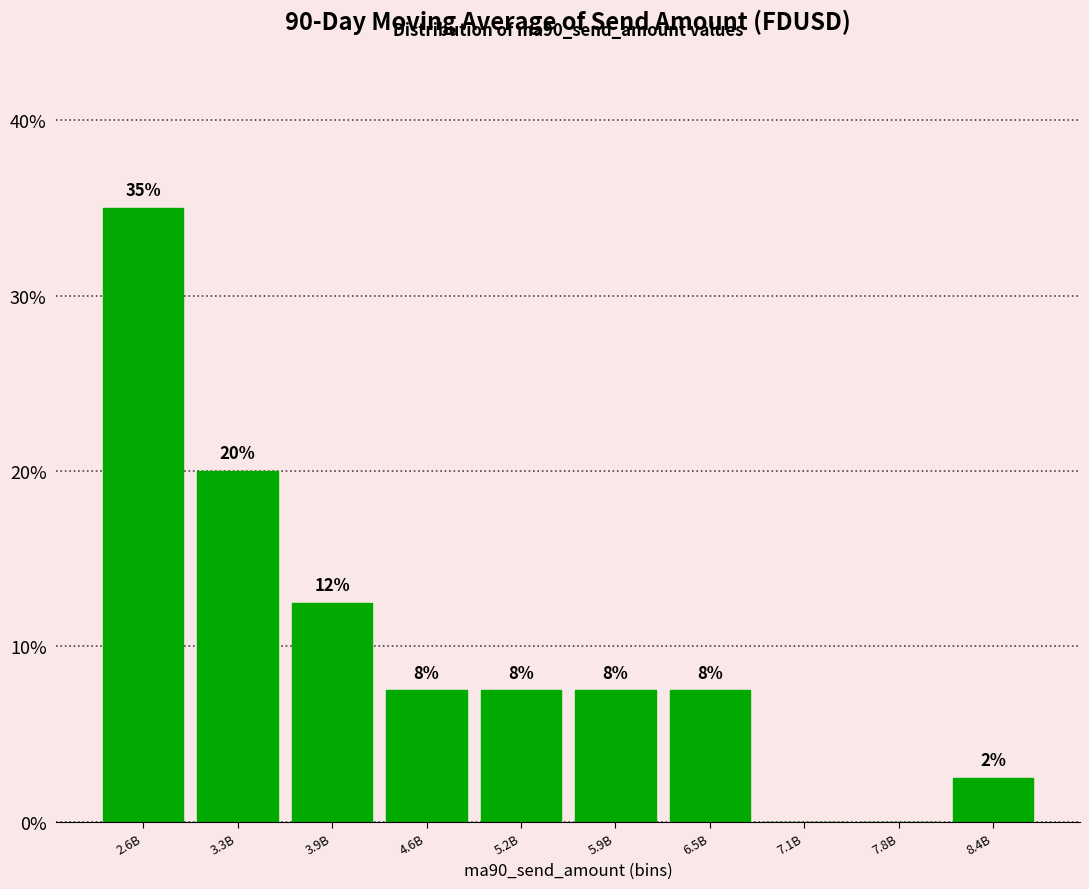

Are the bars horizontal?

No